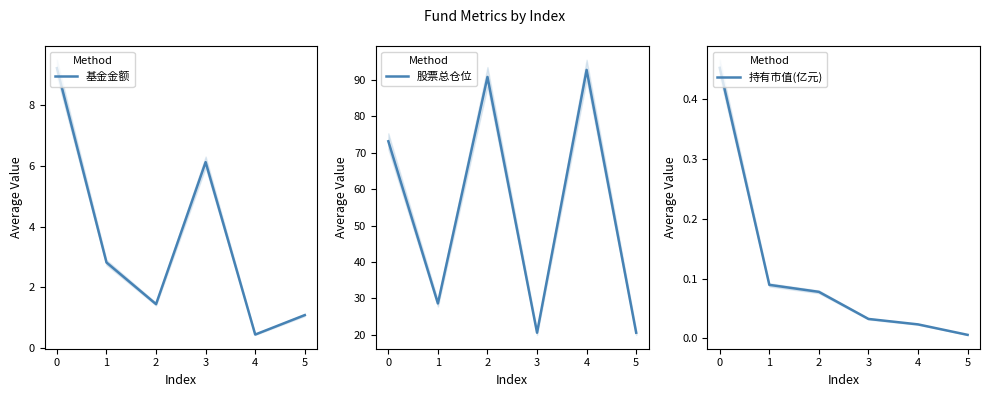

List the labels in order of 基金金额 value, largest first.

0, 3, 1, 2, 5, 4